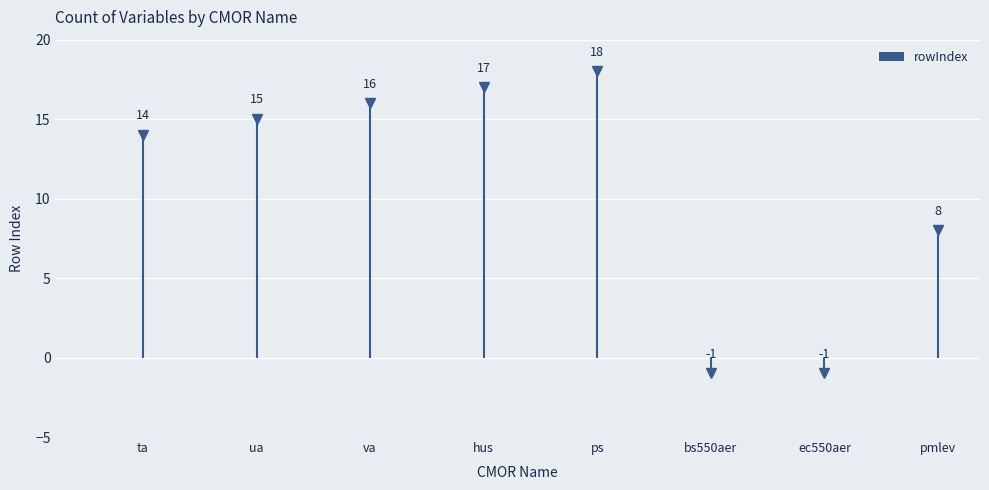

True or false: rowIndex has a value of 4 at pmlev.

False